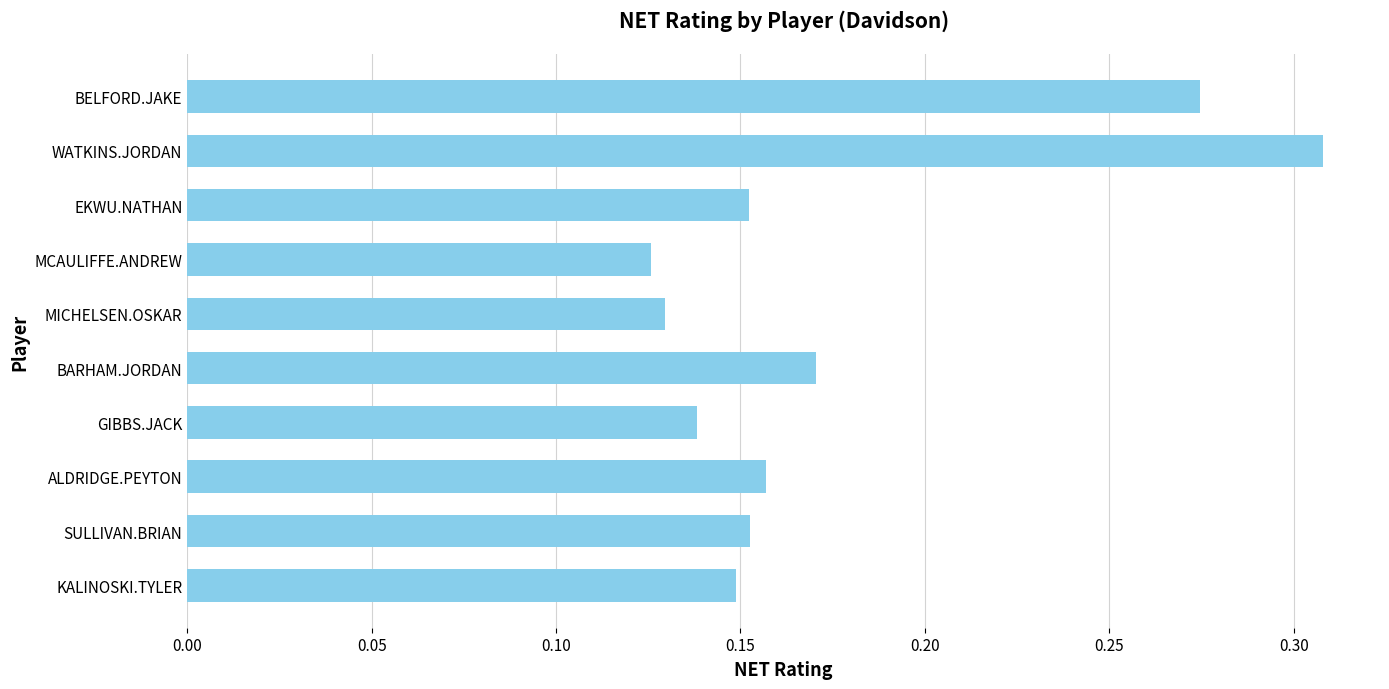

The value at EKWU.NATHAN is 0.0. True or false?

False